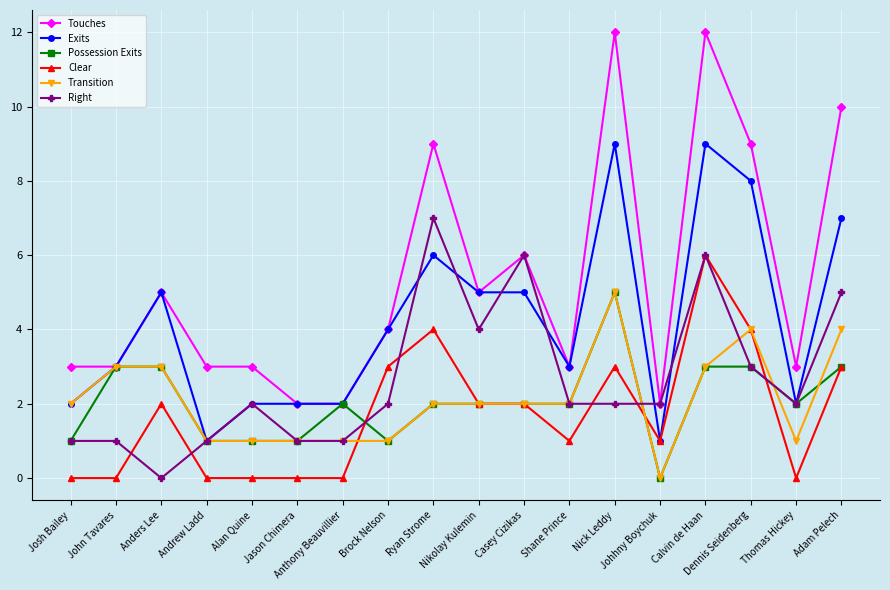

What is the label of the 6th point from the right?

Nick Leddy